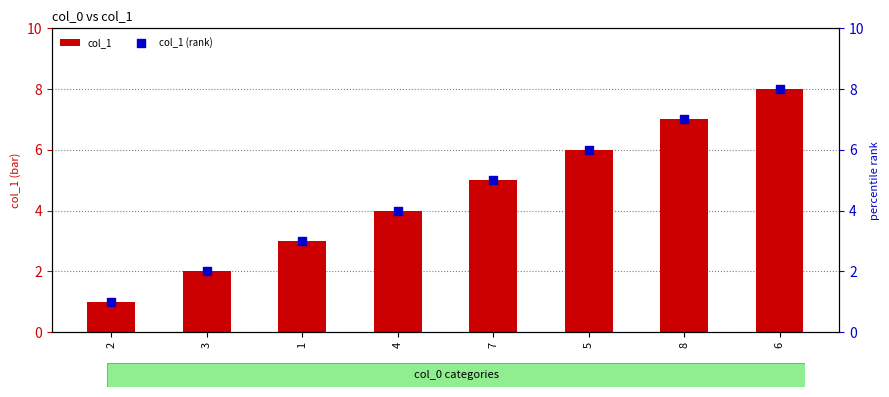

Which series has the largest Y range (max minus min)?

col_1